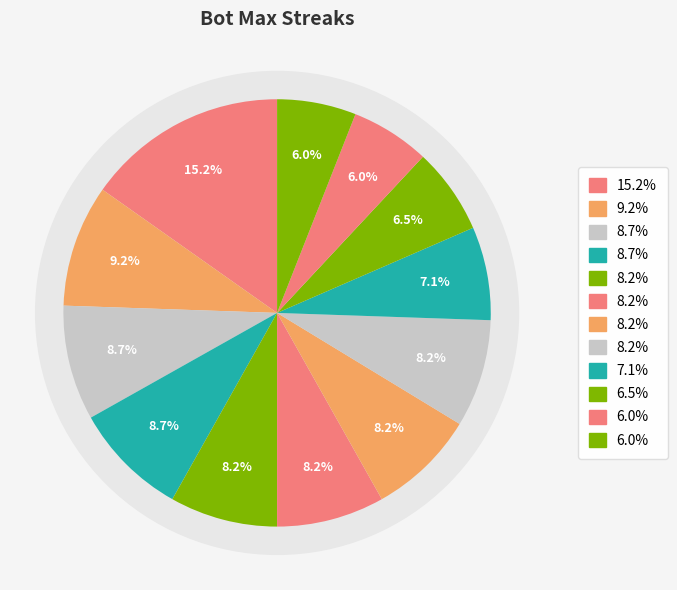

How many slices are in this pie chart?

12